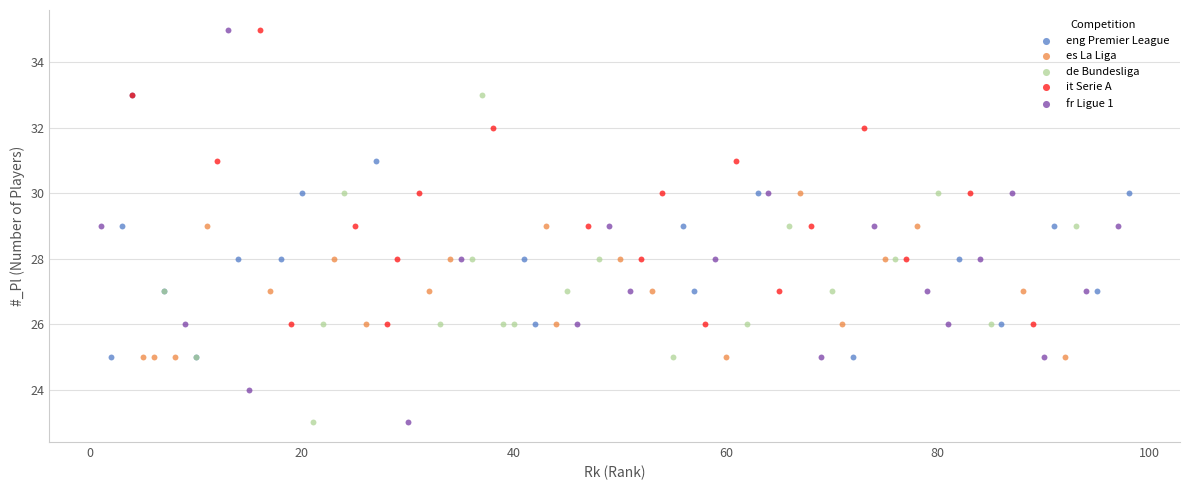

Which series has the widest spread of Y values?

fr Ligue 1